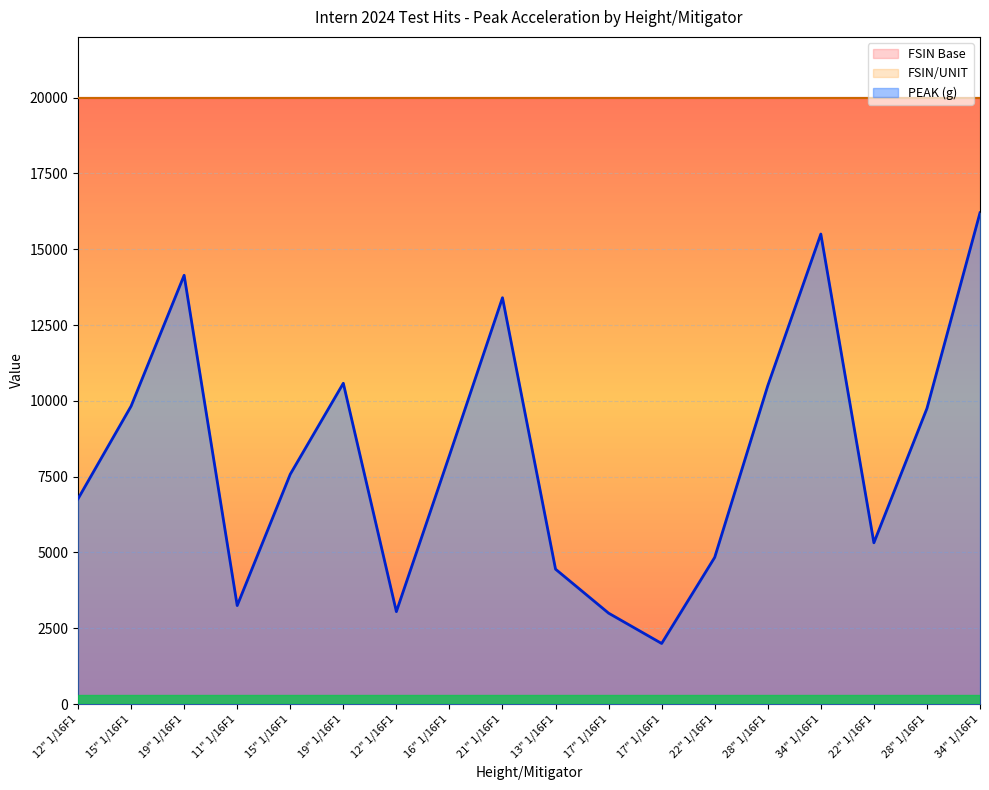

The value of FSIN/UNIT at 21" 1/16F1 is 13944. True or false?

False